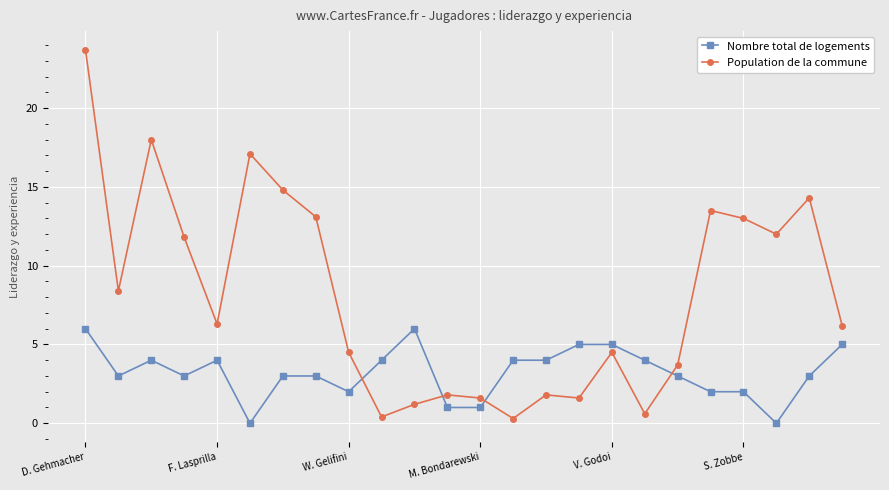

What is the difference between the maximum and second lowest values in the Nombre total de logements series?

6.0